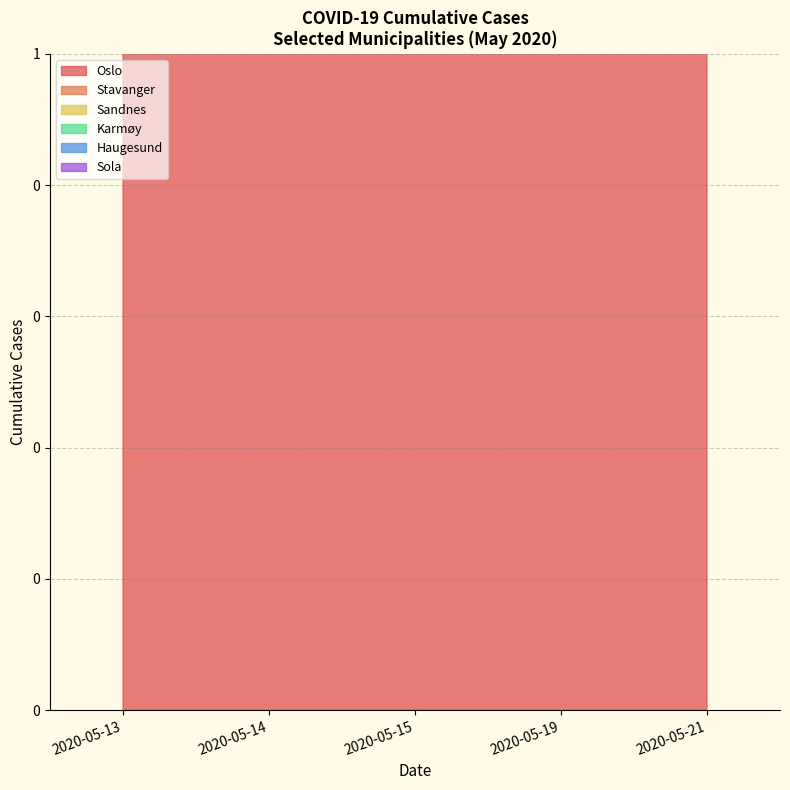

True or false: Sandnes and Karmøy intersect in this chart.

False